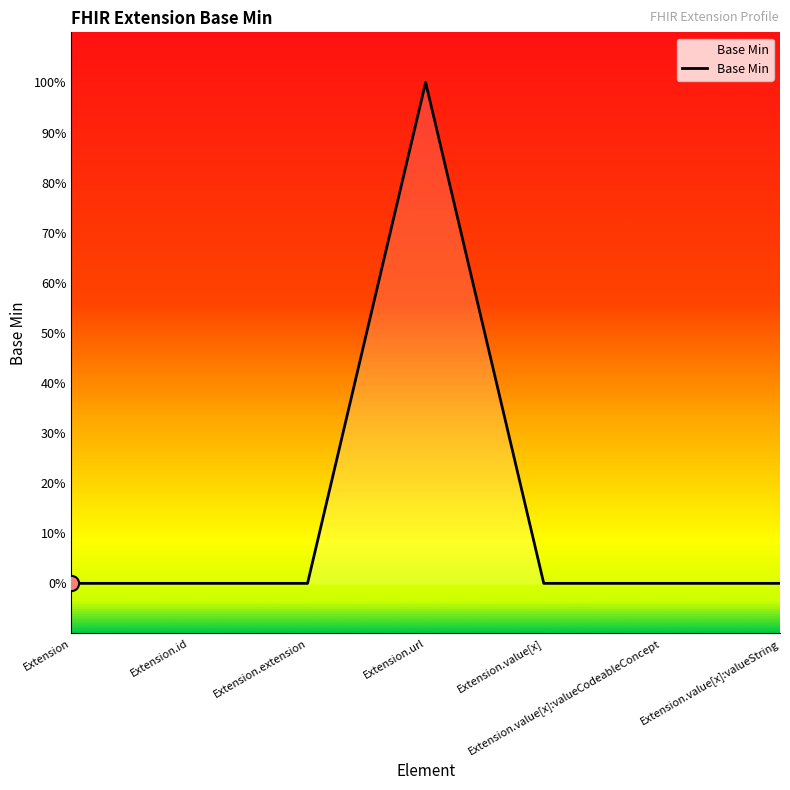

Between Extension and Extension.id, which is larger?

Extension